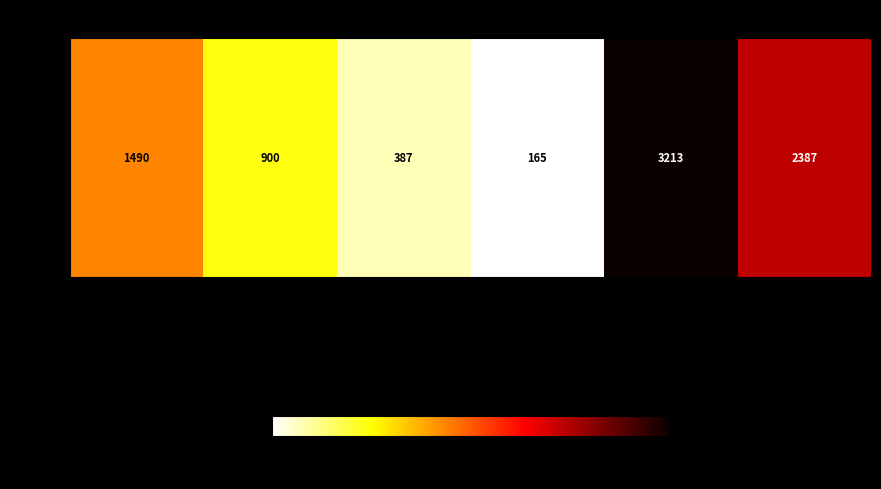

Approximately how many times larger is the value at connection.go compared to connection_test.go?

0.7